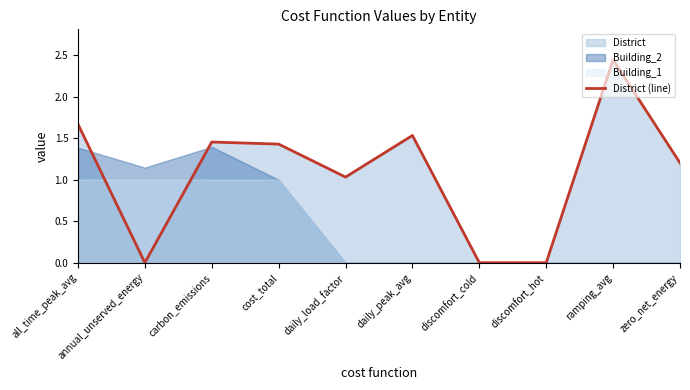

What is the difference between the second highest and minimum values?

1.7